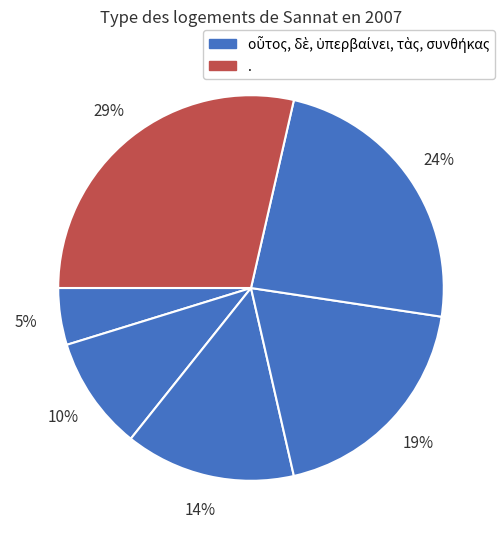

To the nearest percent, what is the difference between the largest and smallest slice percentages?

24%